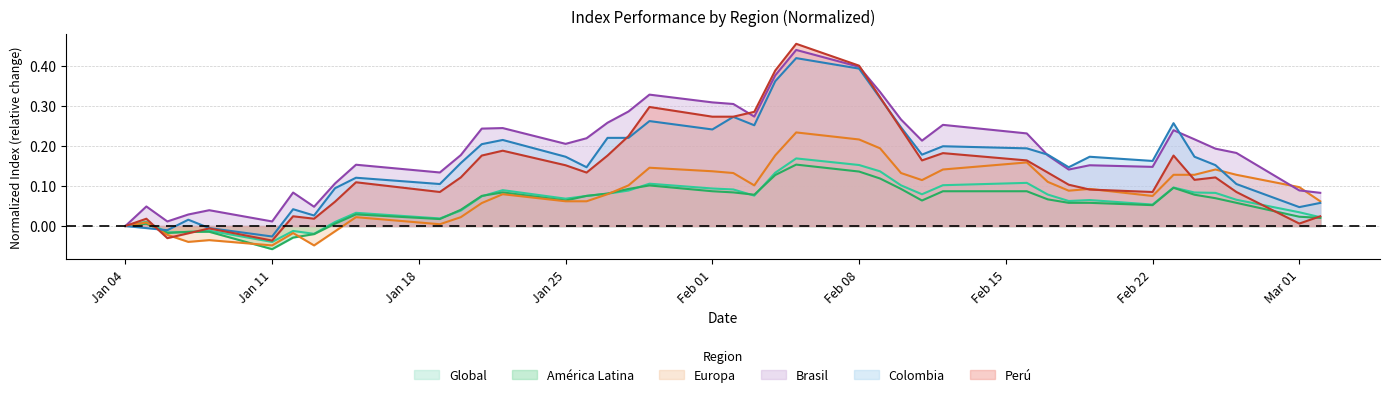

Which series has the widest spread of values?

Perú